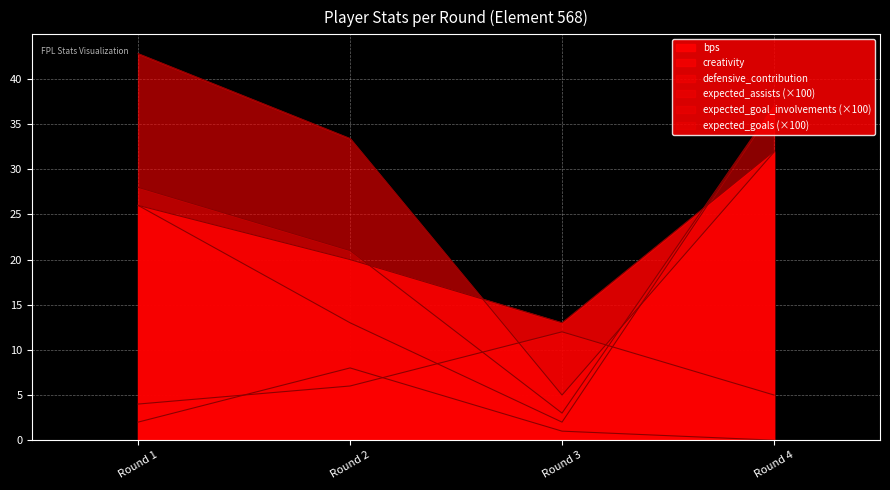

True or false: expected_assists has a value of 26.0 at Round 1.

True